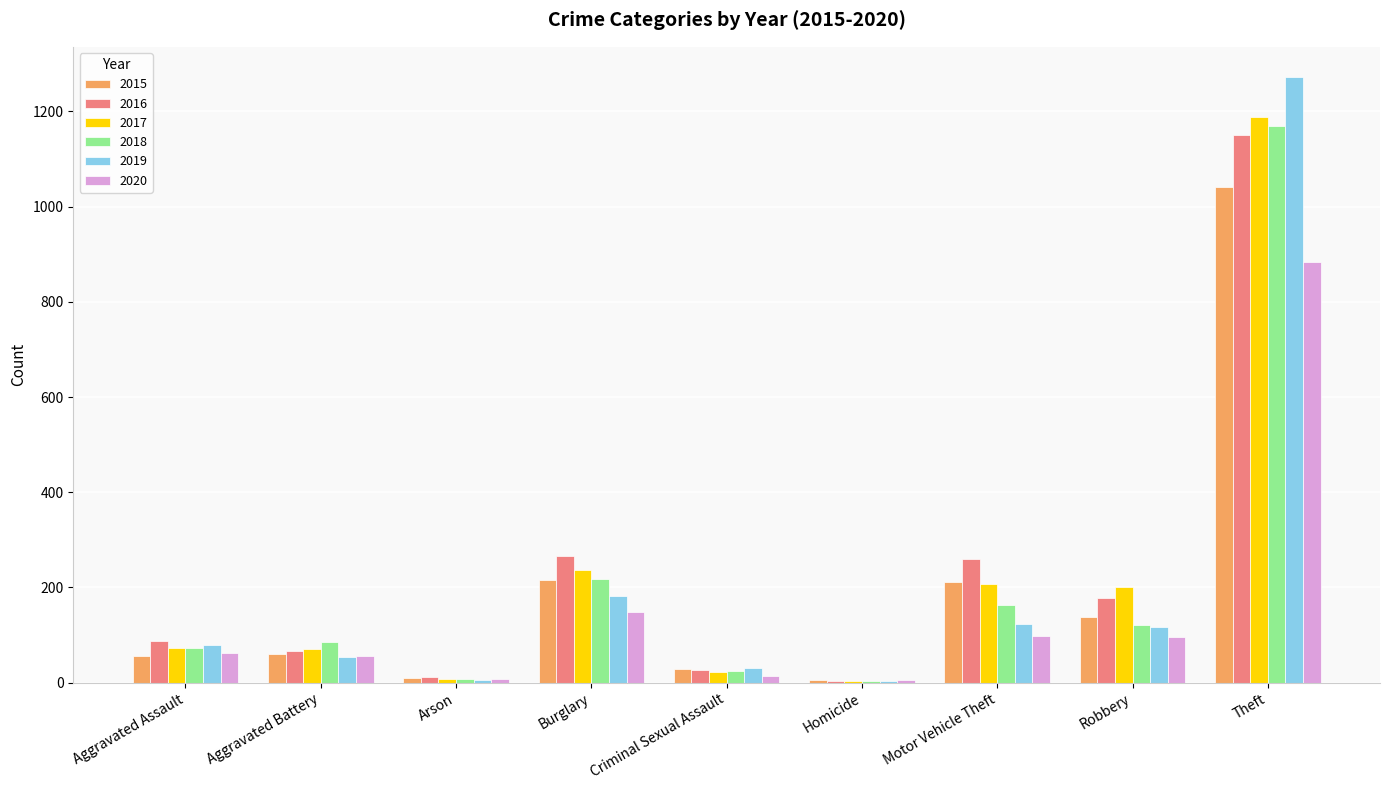

Between Aggravated Assault and Motor Vehicle Theft, which series saw the biggest shift?

2016